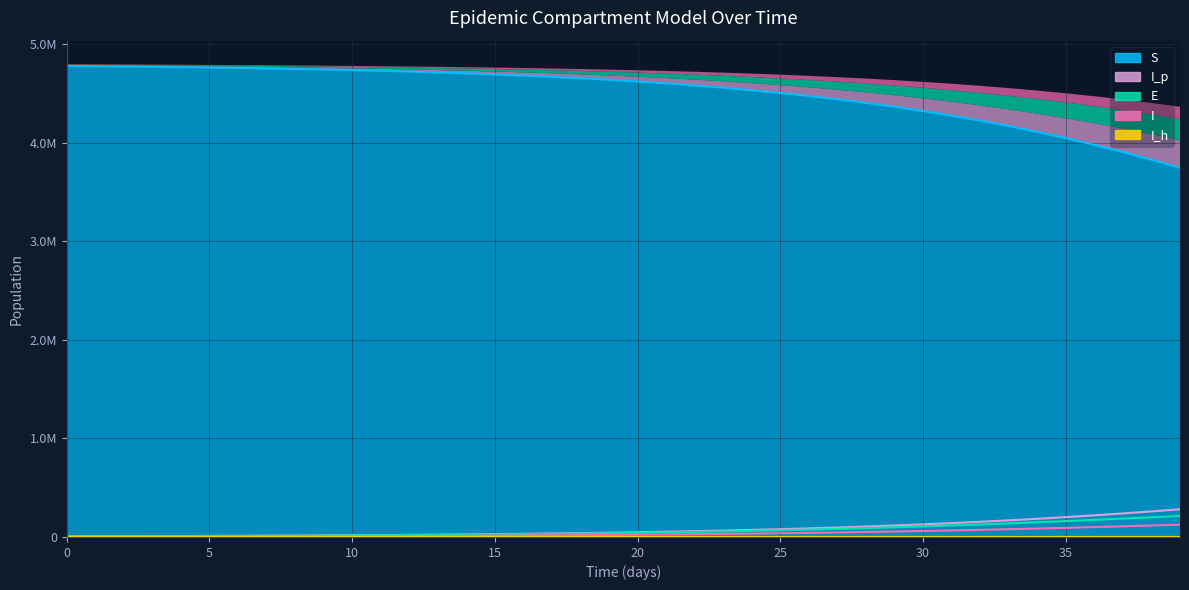

What is the value of the I point at the 14th from the left?

11573.5